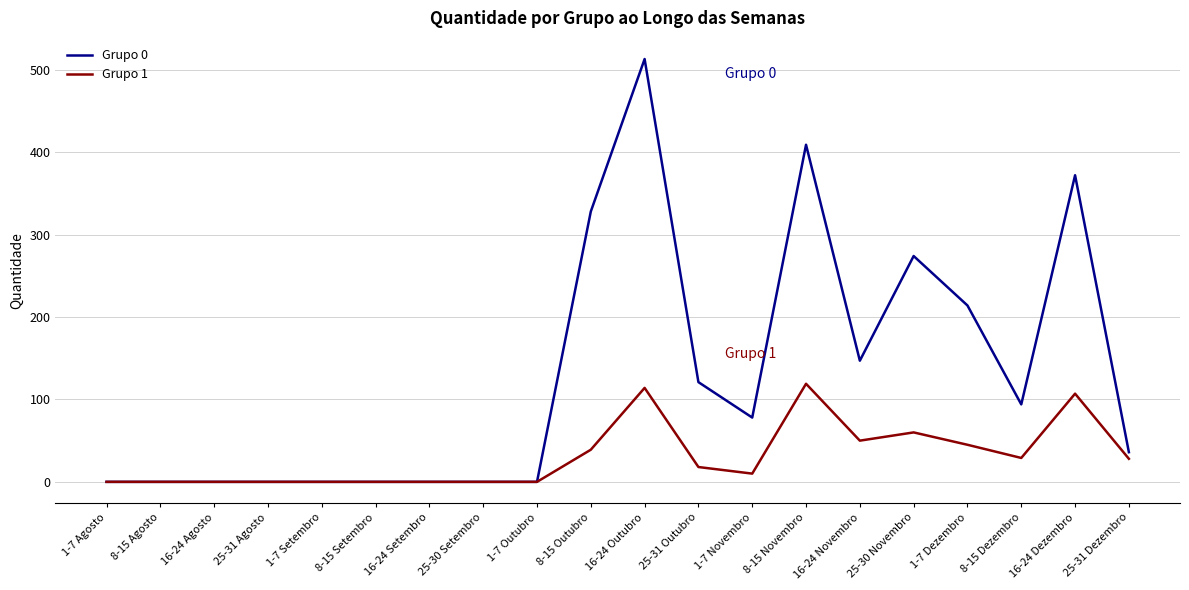

Which series has the largest range (max minus min)?

Grupo 0